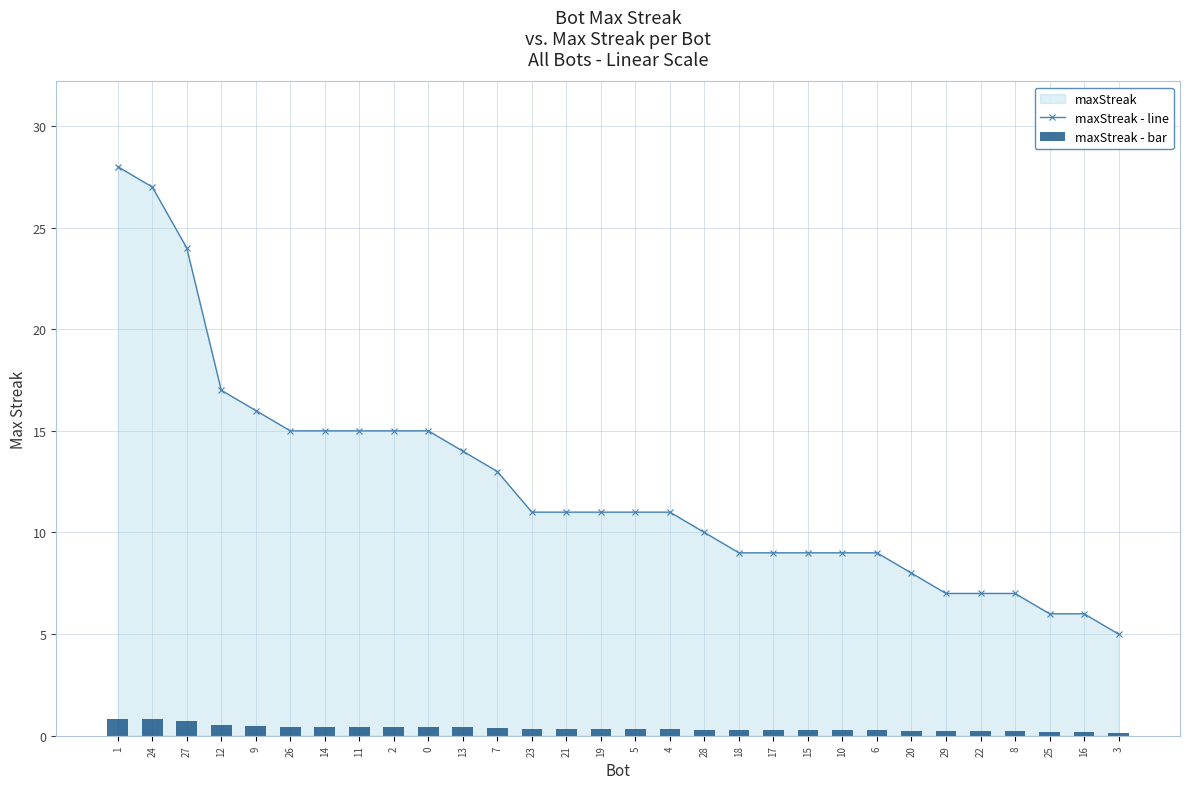

Reading right to left, extract all data points from this chart.

maxStreak - line: 3=5.0	16=6.0	25=6.0	8=7.0	22=7.0	29=7.0	20=8.0	6=9.0	10=9.0	15=9.0	17=9.0	18=9.0	28=10.0	4=11.0	5=11.0	19=11.0	21=11.0	23=11.0	7=13.0	13=14.0	0=15.0	2=15.0	11=15.0	14=15.0	26=15.0	9=16.0	12=17.0	27=24.0	24=27.0	1=28.0
maxStreak - bar: 3=0.1	16=0.2	25=0.2	8=0.2	22=0.2	29=0.2	20=0.2	6=0.3	10=0.3	15=0.3	17=0.3	18=0.3	28=0.3	4=0.3	5=0.3	19=0.3	21=0.3	23=0.3	7=0.4	13=0.4	0=0.4	2=0.4	11=0.4	14=0.4	26=0.4	9=0.5	12=0.5	27=0.7	24=0.8	1=0.8